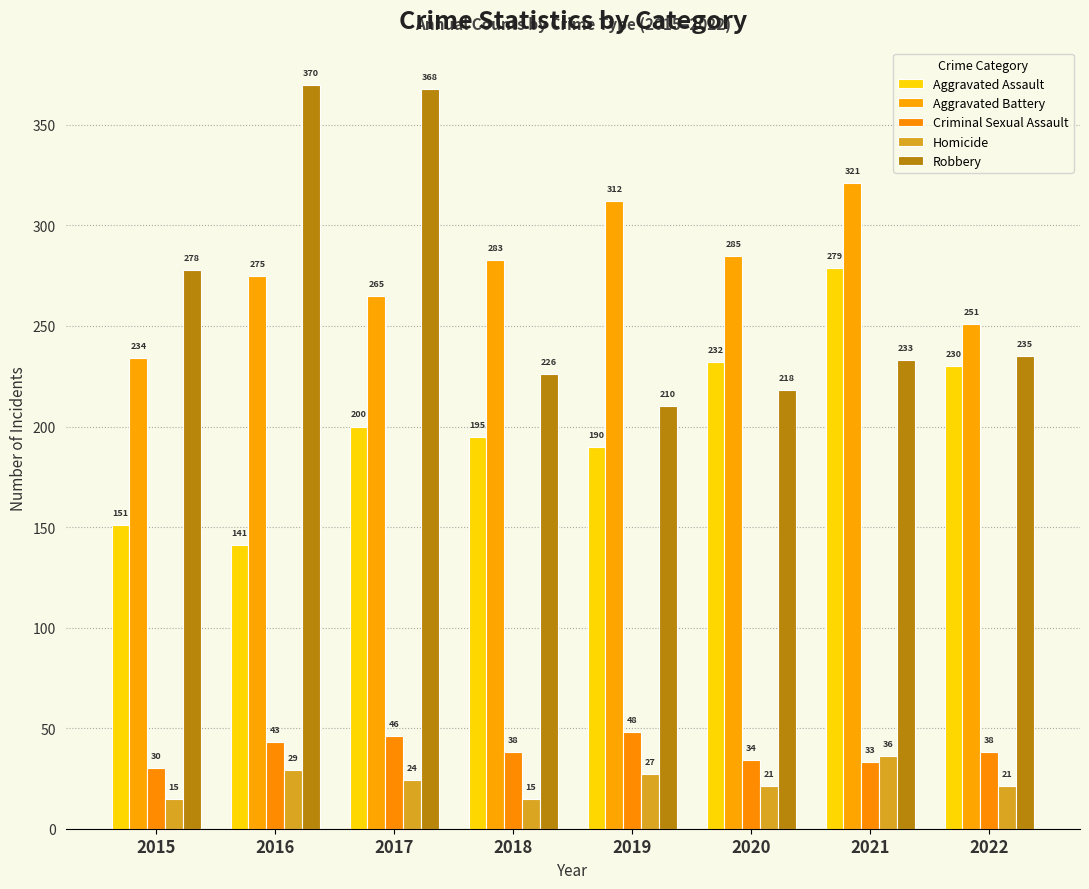

Reading right to left, what are all the values shown in this chart?

Aggravated Assault: 230	279	232	190	195	200	141	151
Aggravated Battery: 251	321	285	312	283	265	275	234
Criminal Sexual Assault: 38	33	34	48	38	46	43	30
Homicide: 21	36	21	27	15	24	29	15
Robbery: 235	233	218	210	226	368	370	278